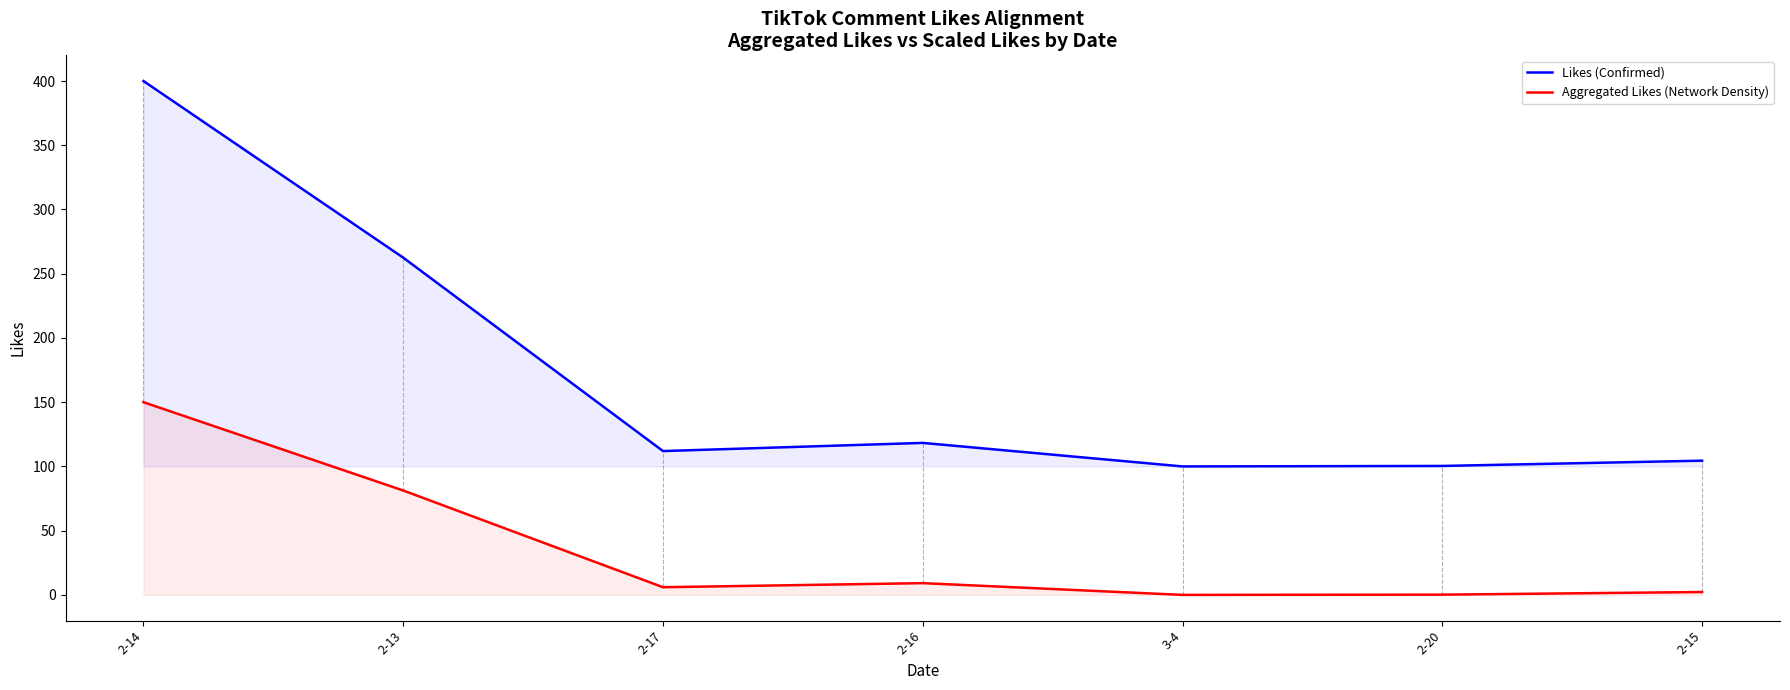

At which label is Likes (Confirmed) closest to 250?

2-13